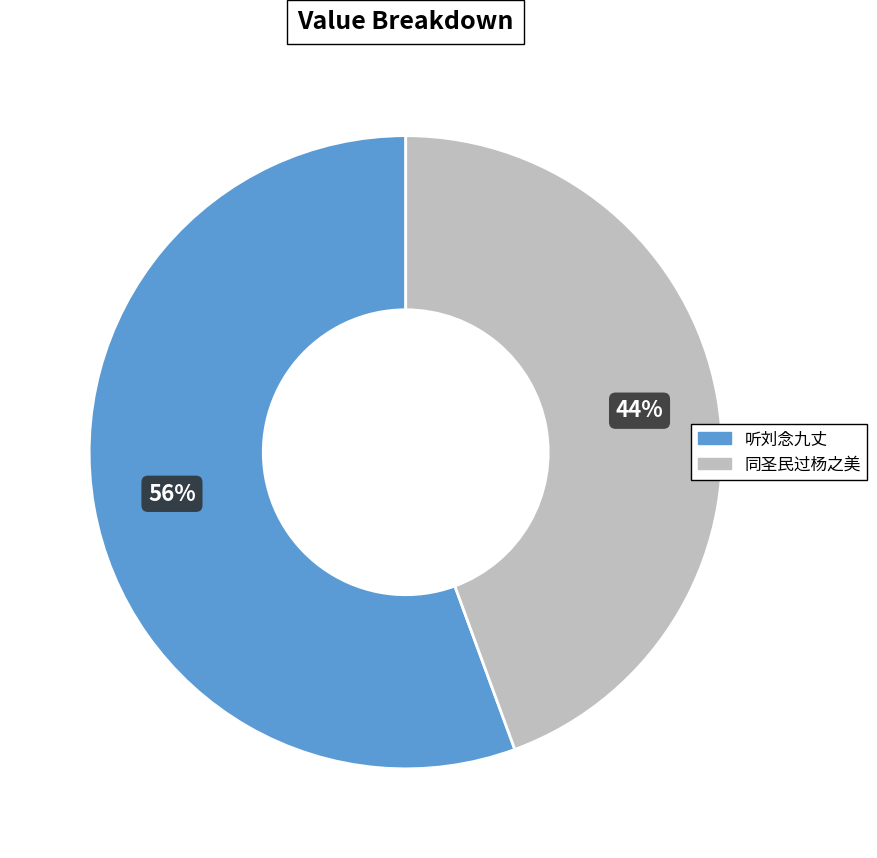

Combined, do 听刘念九丈 and 同圣民过杨之美 account for over 50%?

Yes